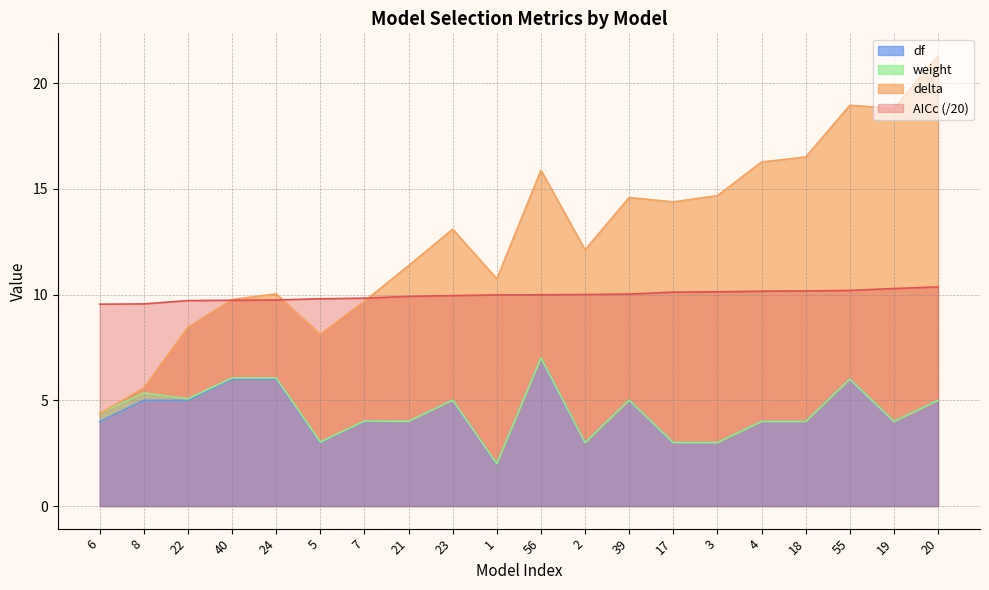

Which category has the lowest value in the df series?

1